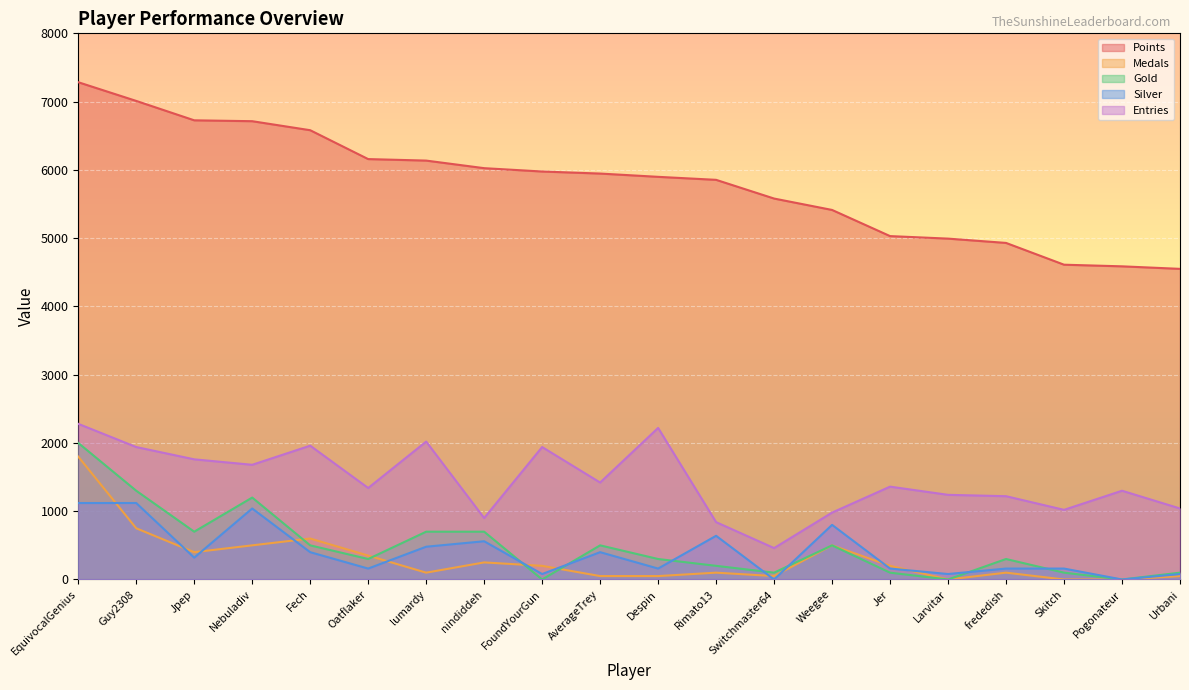

Which series has the largest total across all categories?

Points